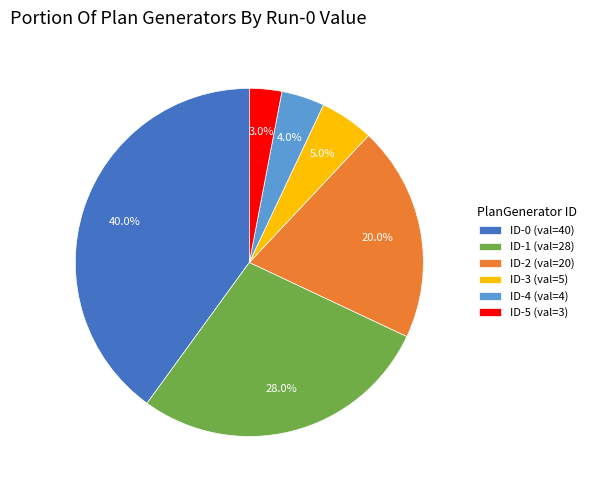

What percentage do ID-4 and ID-2 together represent?

24.0%